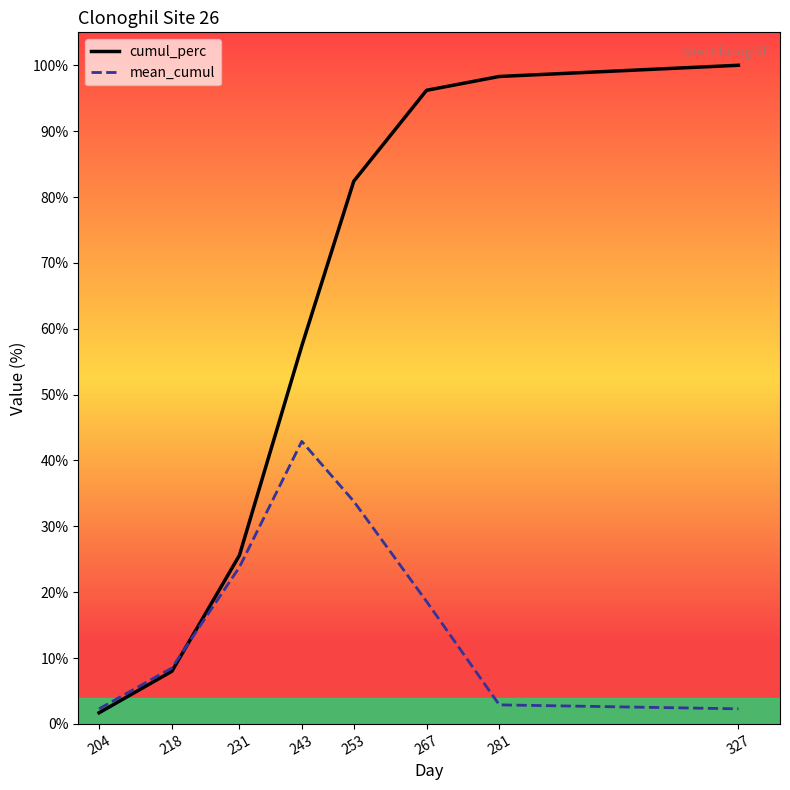

At 281, list the series in order from smallest to largest.

mean_cumul, cumul_perc